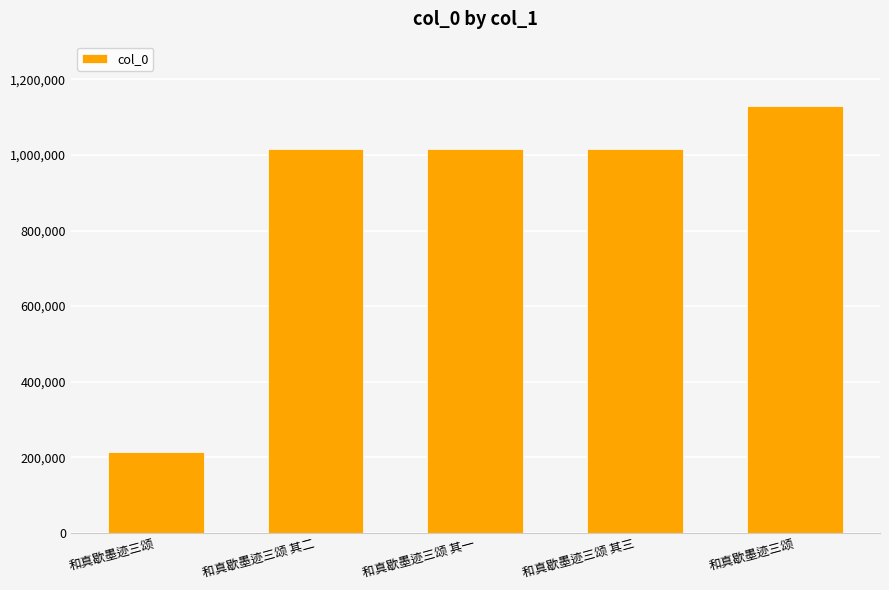

What is the change in value from 和真歇墨迹三颂 其一 to 和真歇墨迹三颂?

+112731